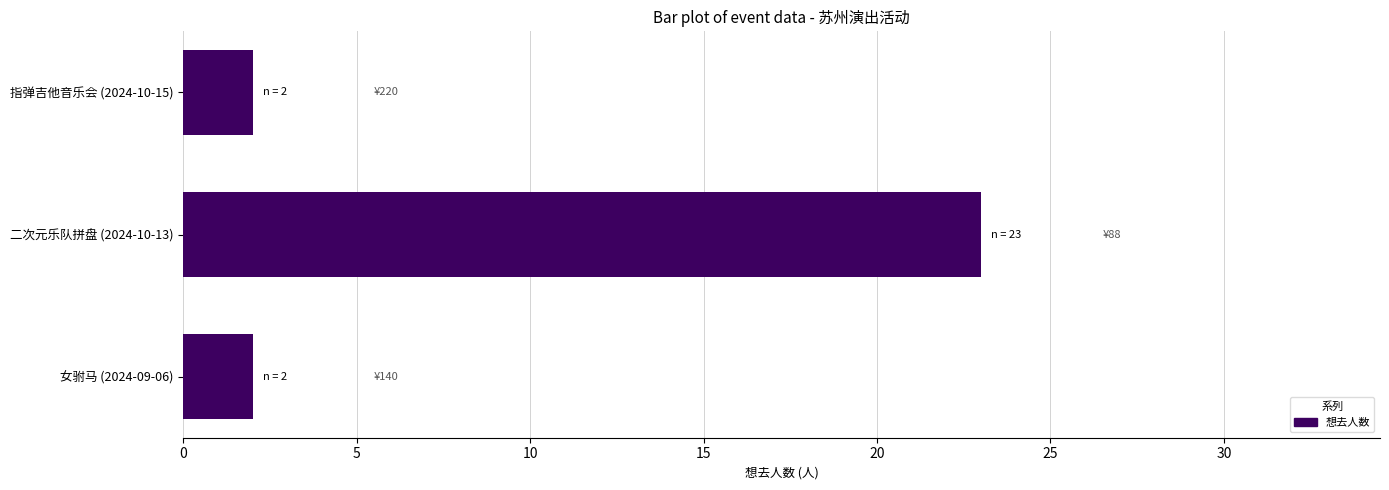

Reading bottom to top, extract all data points from this chart.

2	23	2